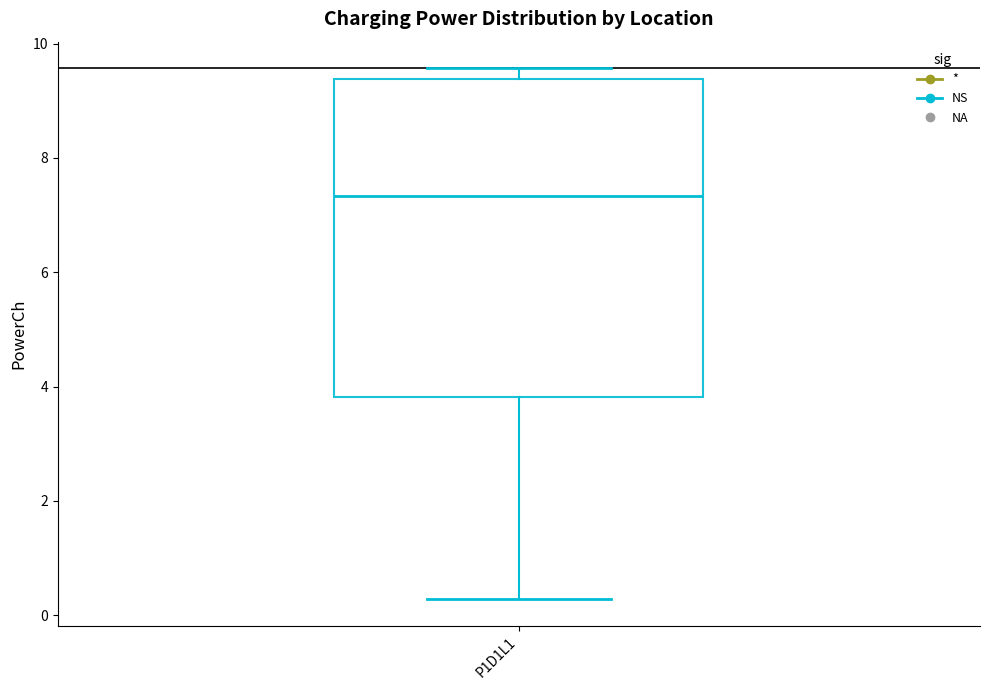

Where does the lower whisker of the box for P1D1L1 end on the y-axis? The values are not printed on the chart, so give them approximately, as read against the axis.

0.2